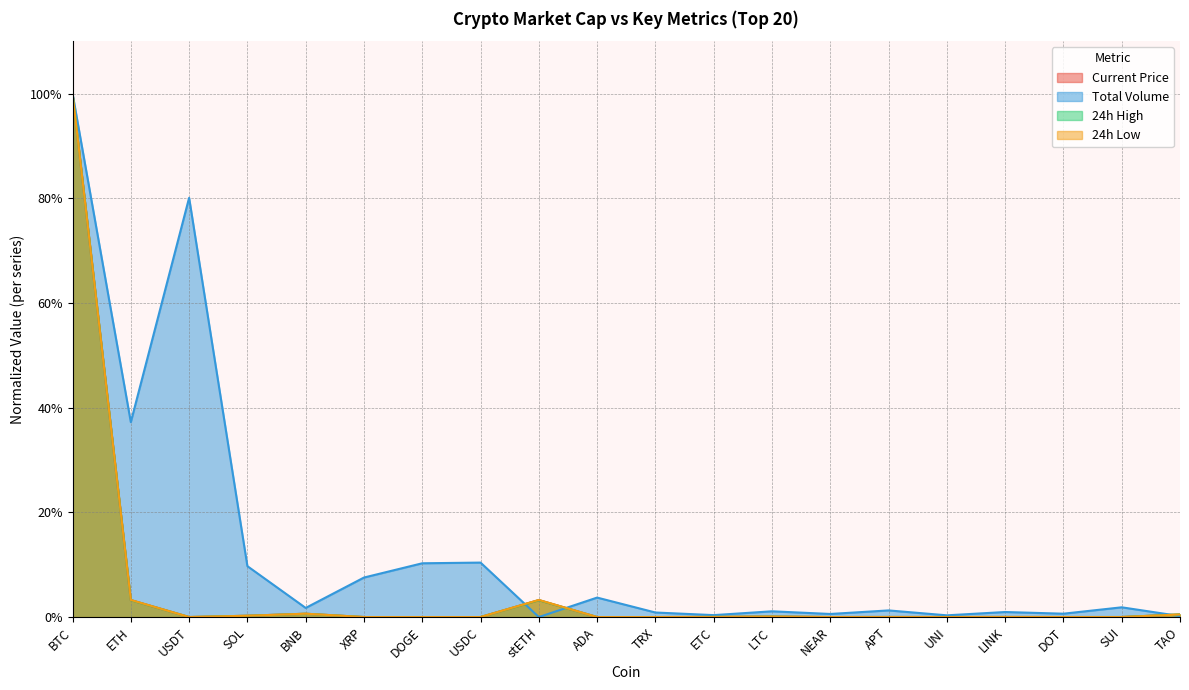

What is the difference between the maximum and second lowest values in the current_price series?

1.0